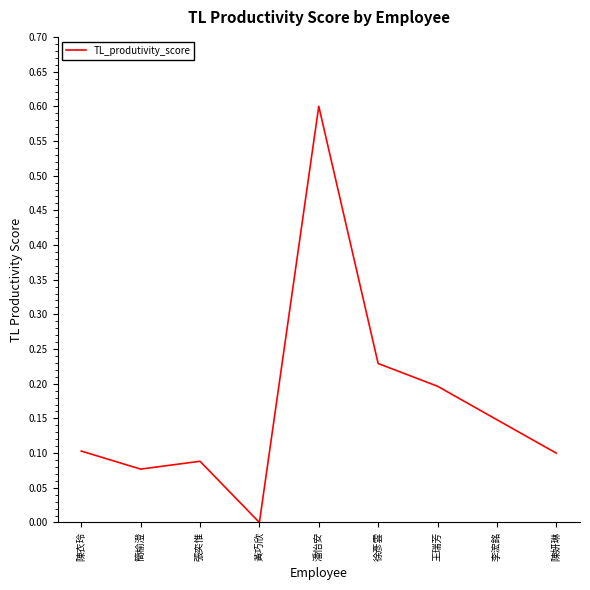

At which category does the chart reach its peak across all series?

潘怡安